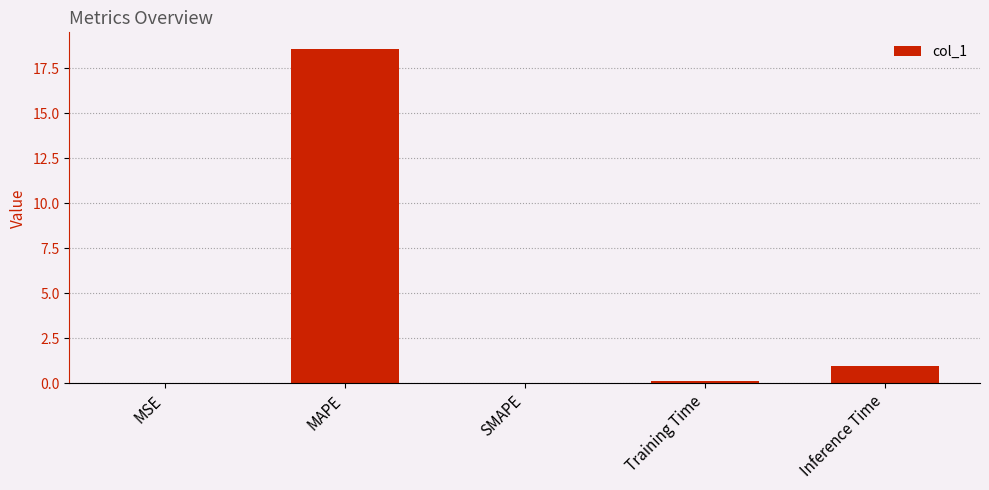

What is the change in value from Training Time to Inference Time?

+0.9